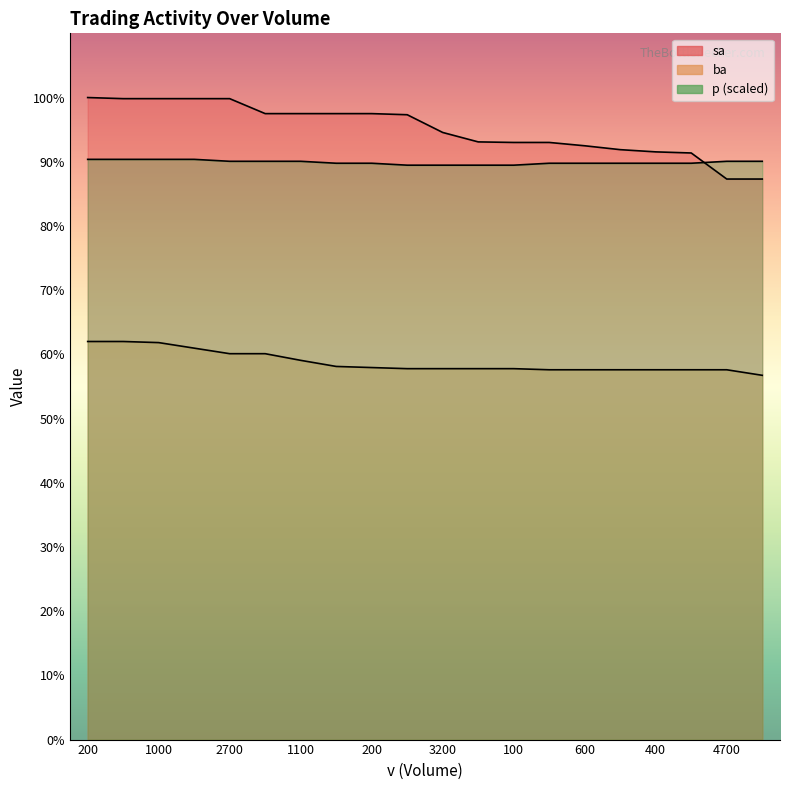

Where does the ba series first go above 66900?

200